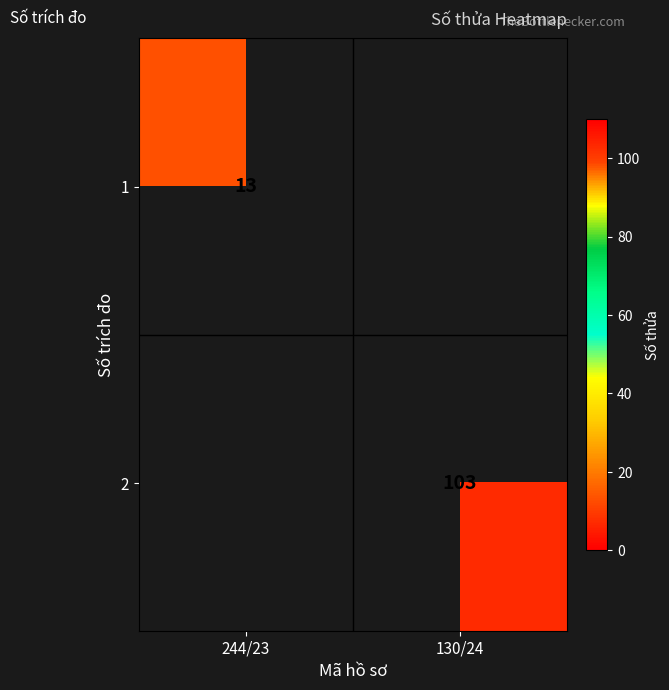

The value of 1 at 244/23 is 8. True or false?

False